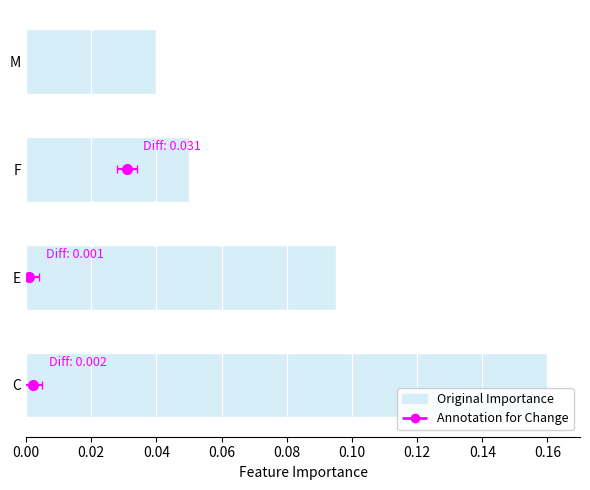

What is the sum of the values at C and M?

0.2